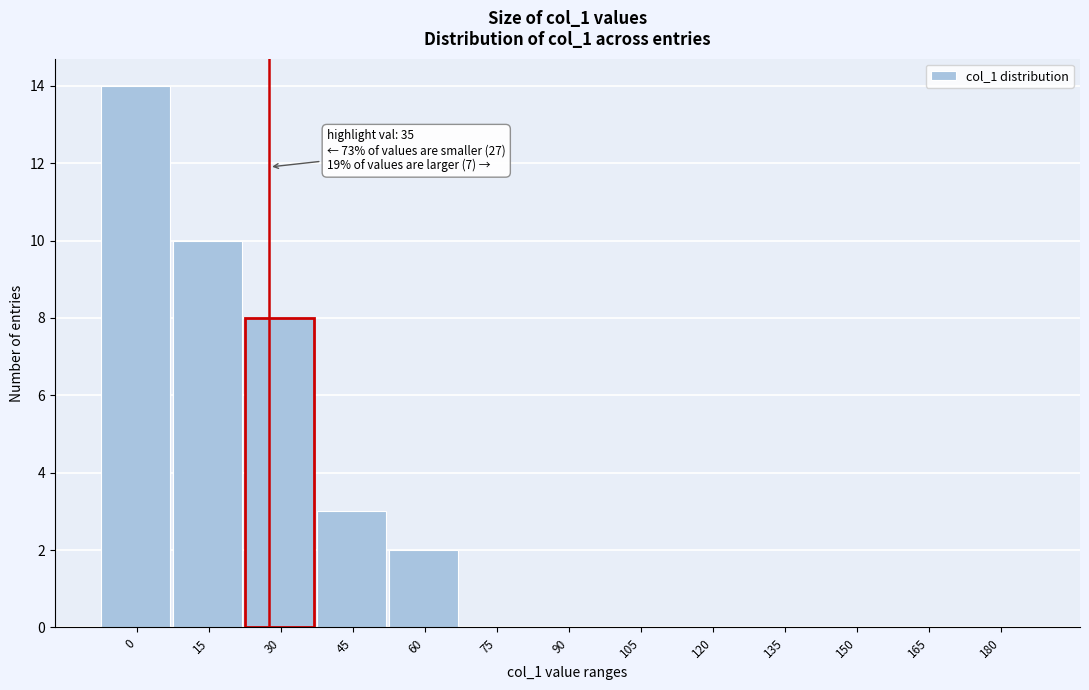

Reading left to right, list all the values displayed in this chart.

0=14	15=10	30=8	45=3	60=2	75=0	90=0	105=0	120=0	135=0	150=0	165=0	180=0